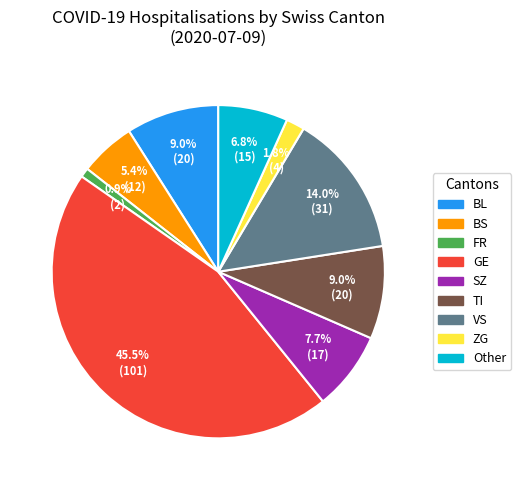

Is there a majority slice in this chart?

No